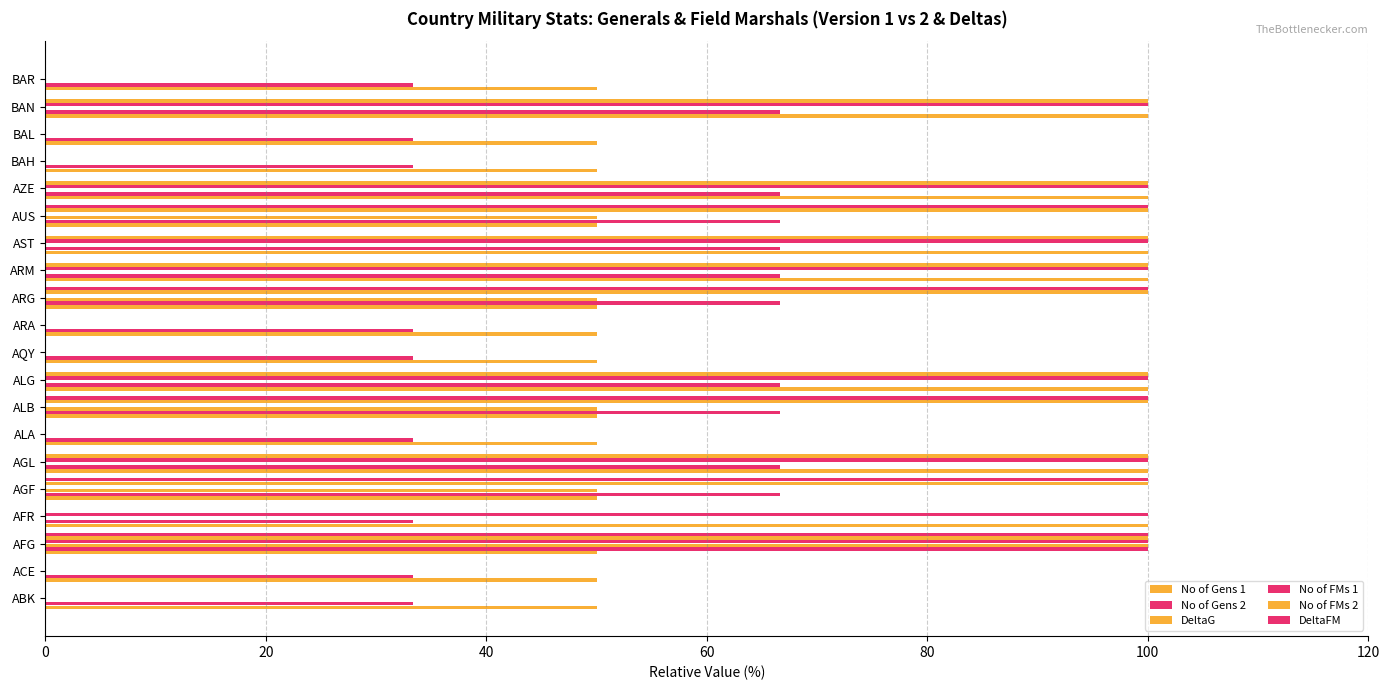

Does the chart contain stacked bars?

No